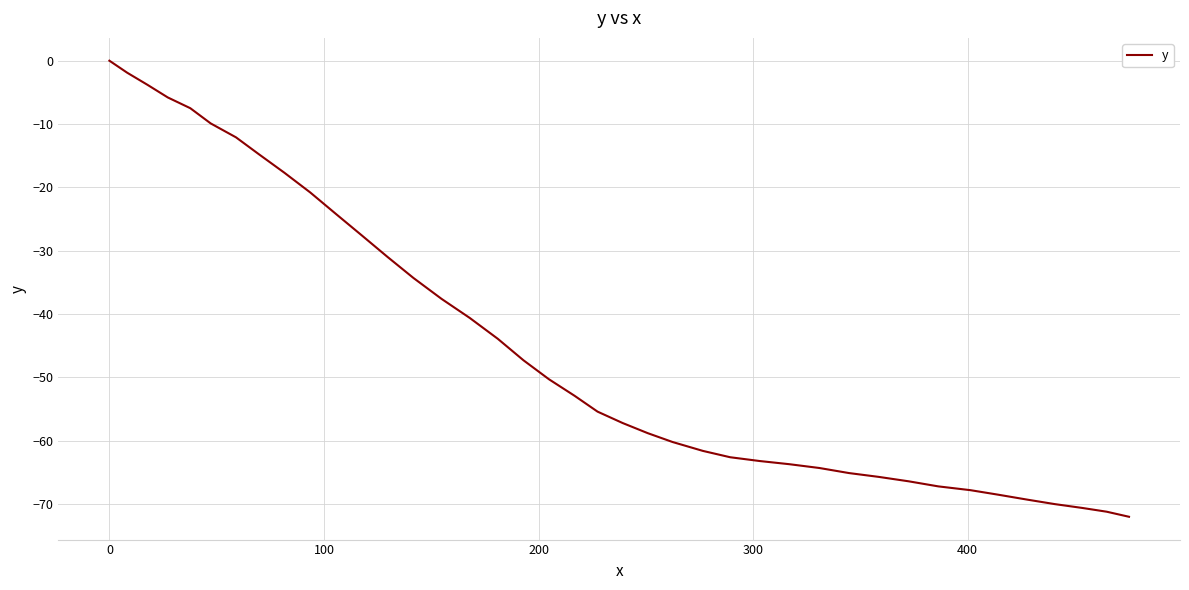

What is the difference between the maximum and minimum values?

72.0